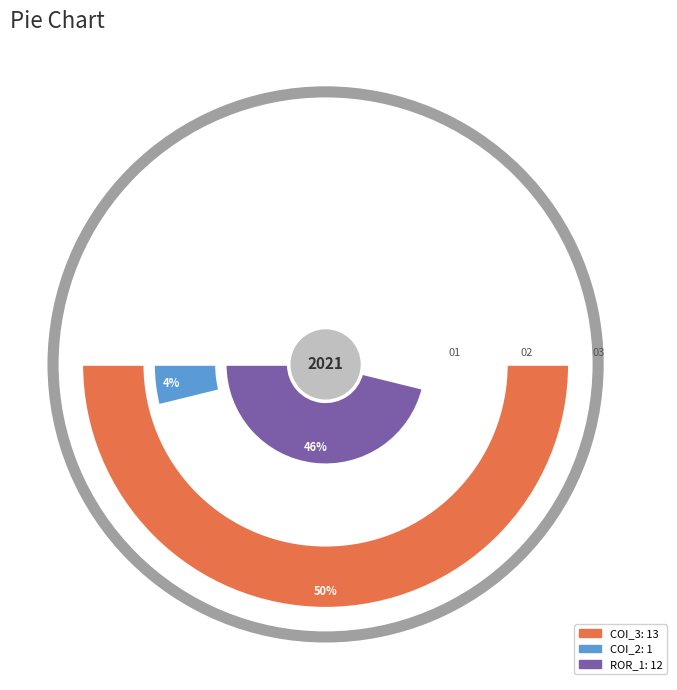

To the nearest percent, what is the average slice percentage?

33%